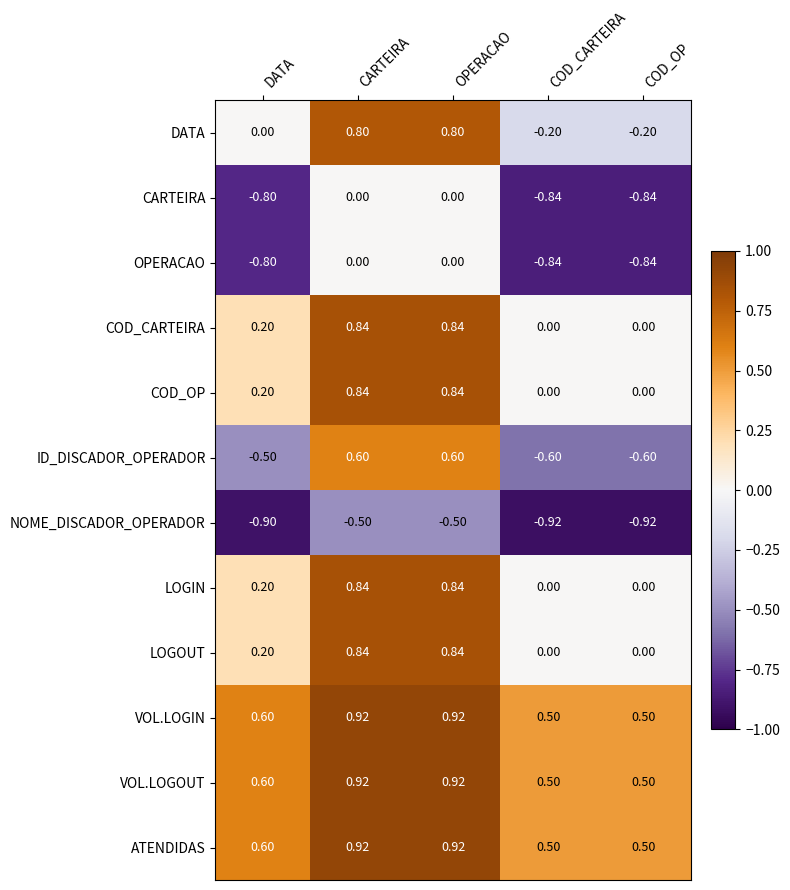

Which series has the widest spread of values?

ID_DISCADOR_OPERADOR